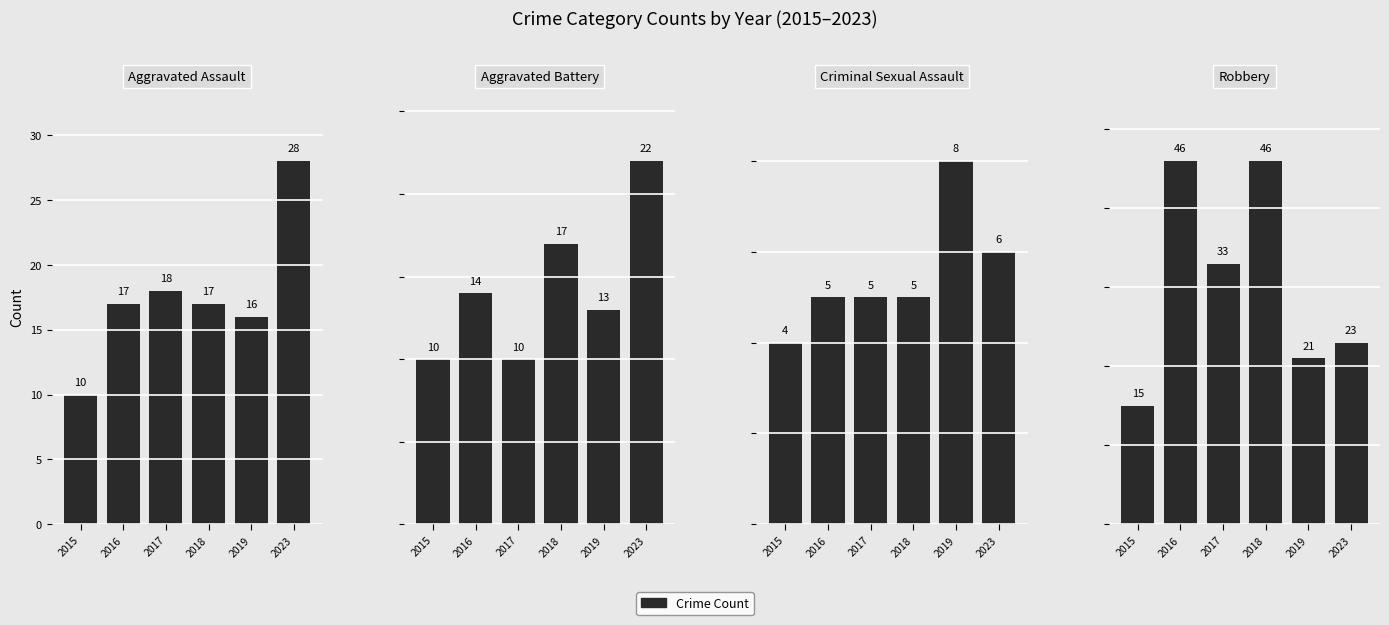

How many values in the Aggravated Battery series exceed 14?

2